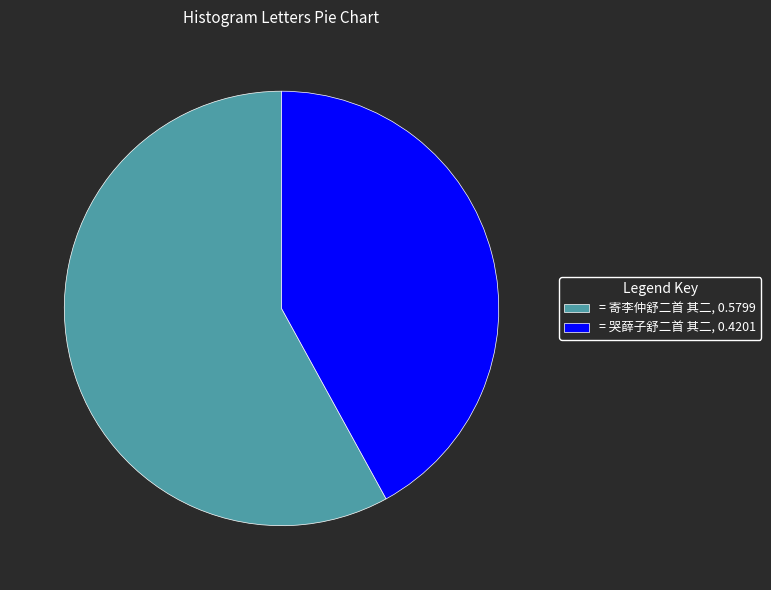

Is there a majority slice in this chart?

Yes